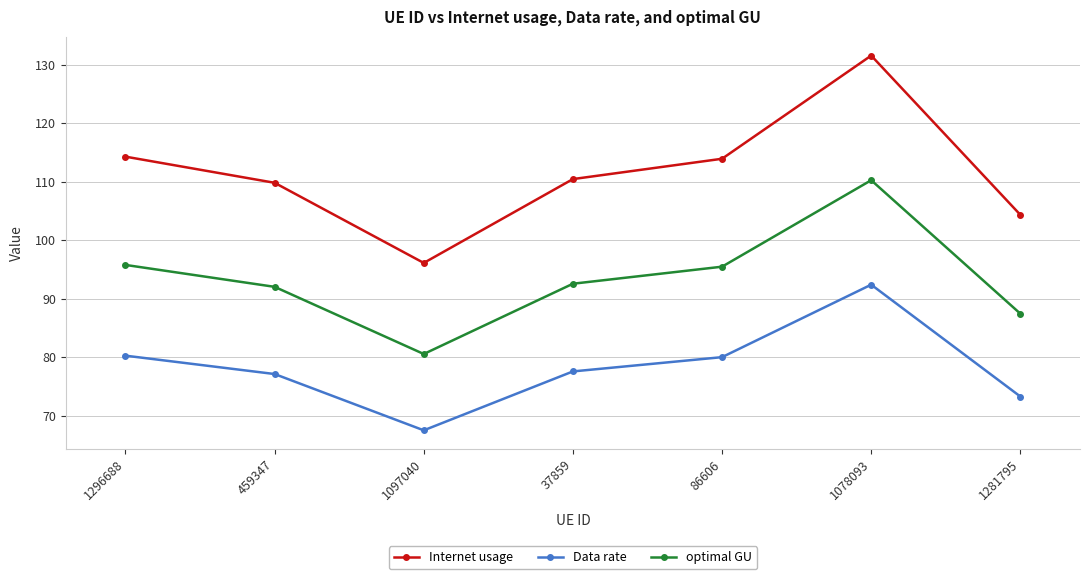

What is the total value across all series at 37859?

280.6